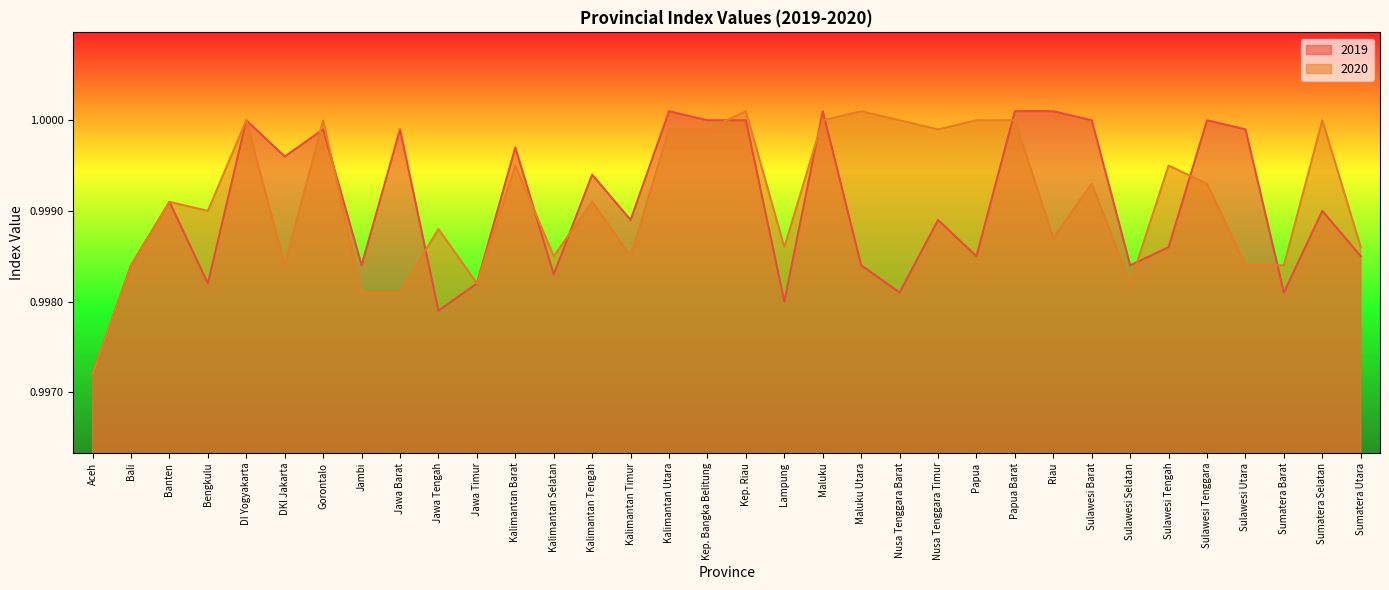

What is the label of the 9th point from the right?

Riau